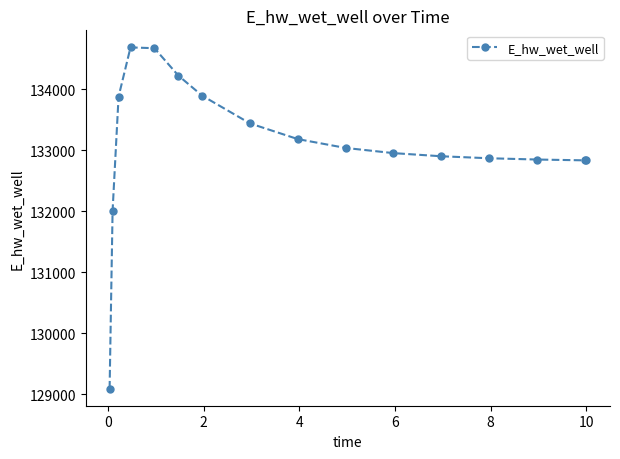

What is the greatest value displayed?

134689.8